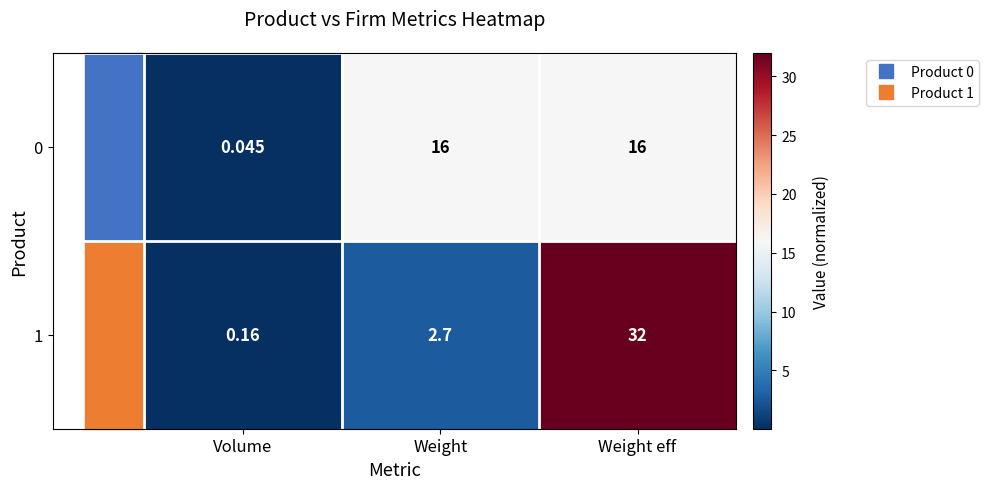

What is the difference between the highest and lowest values at Weight eff?

16.0